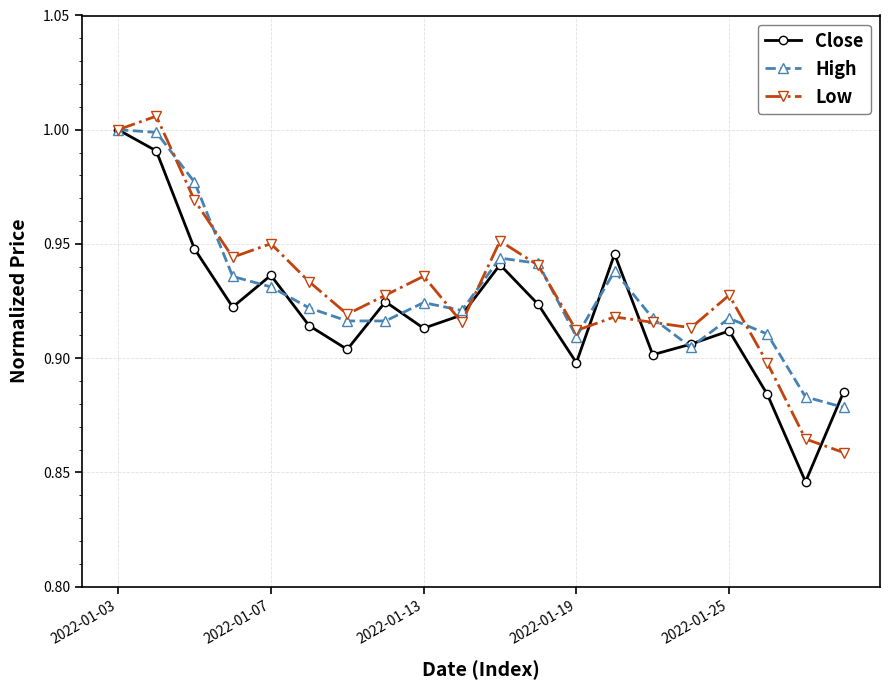

In Close, how many points are higher than both neighbors (excluding endpoints)?

5